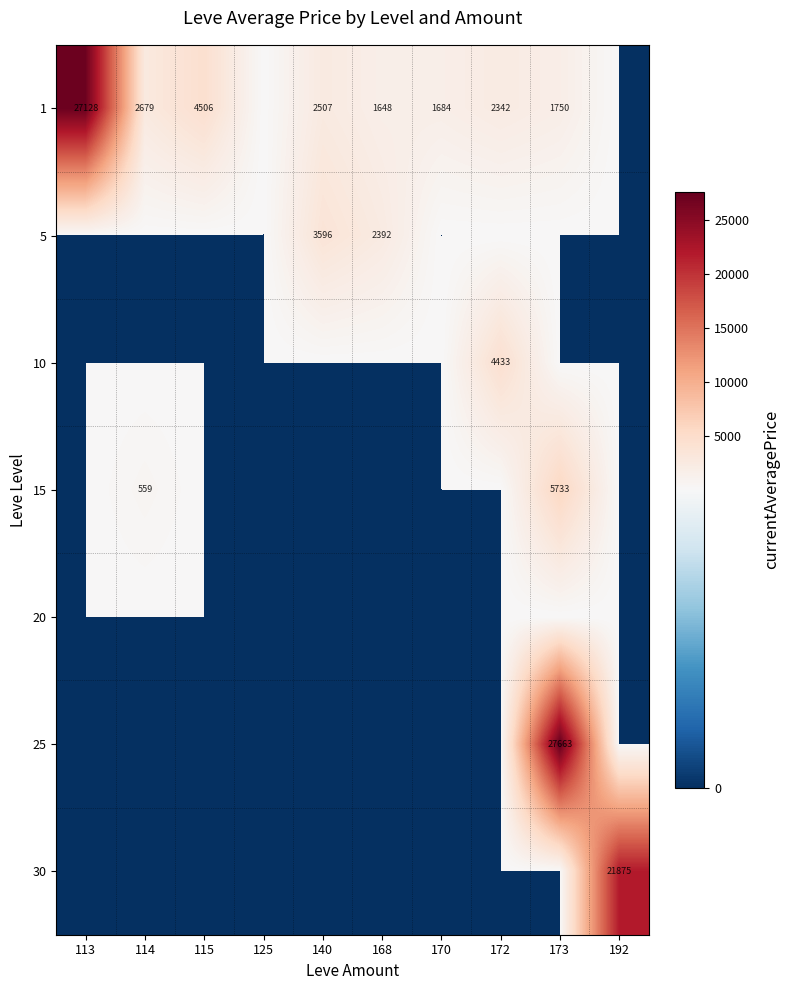

What is the difference between the 1 values at 168 and 173?

102